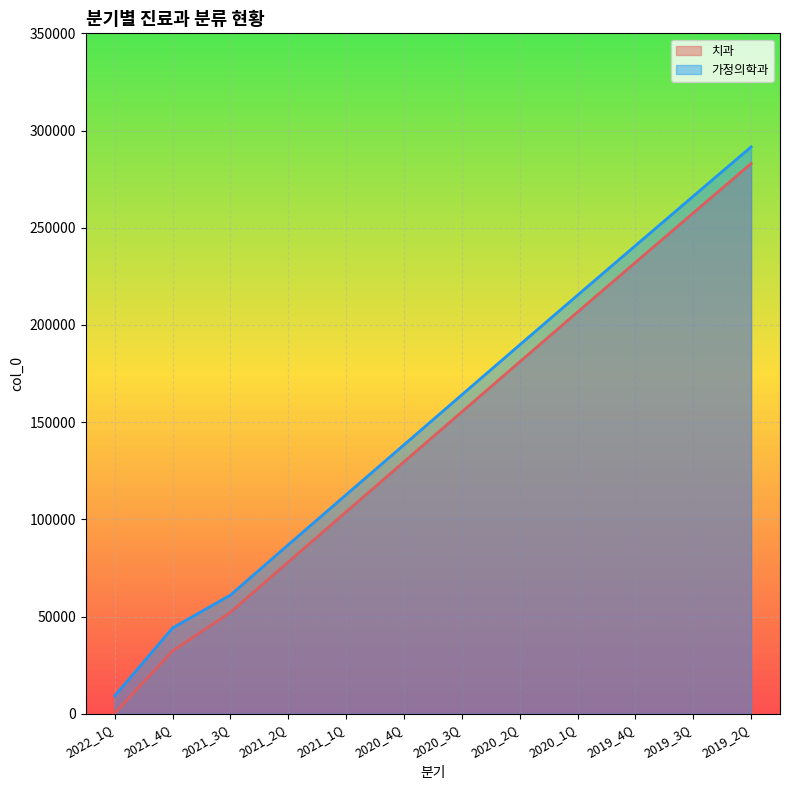

At how many categories does at least one series exceed 103460?

8